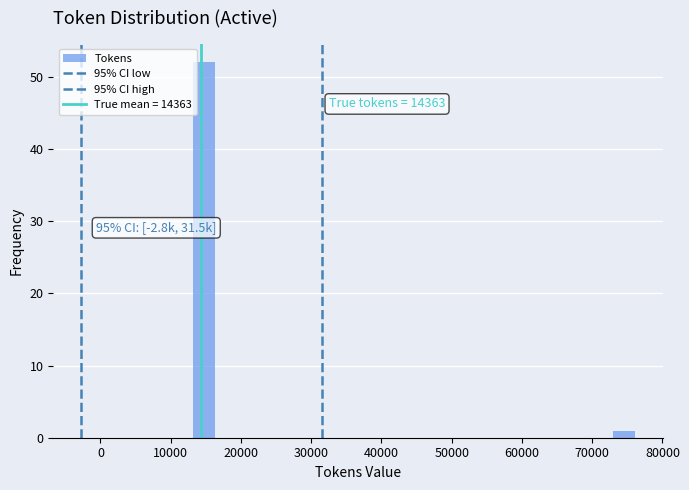

Read against the x-axis, roughly where is the centre of the tallest bar?

15000